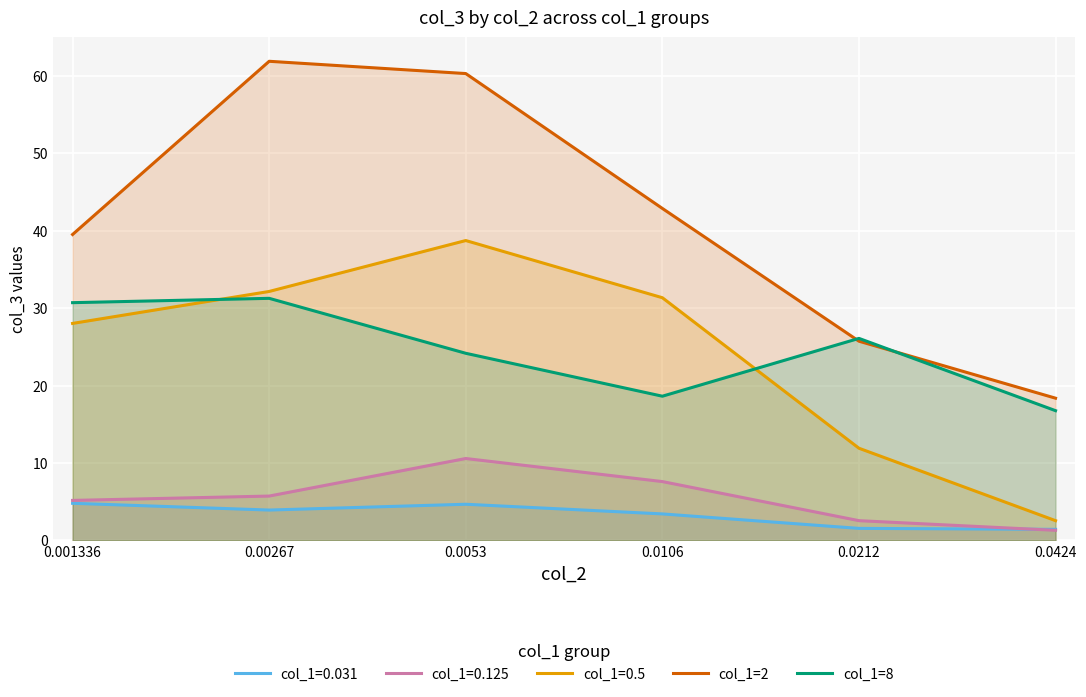

At how many categories does at least one series exceed 36?

4